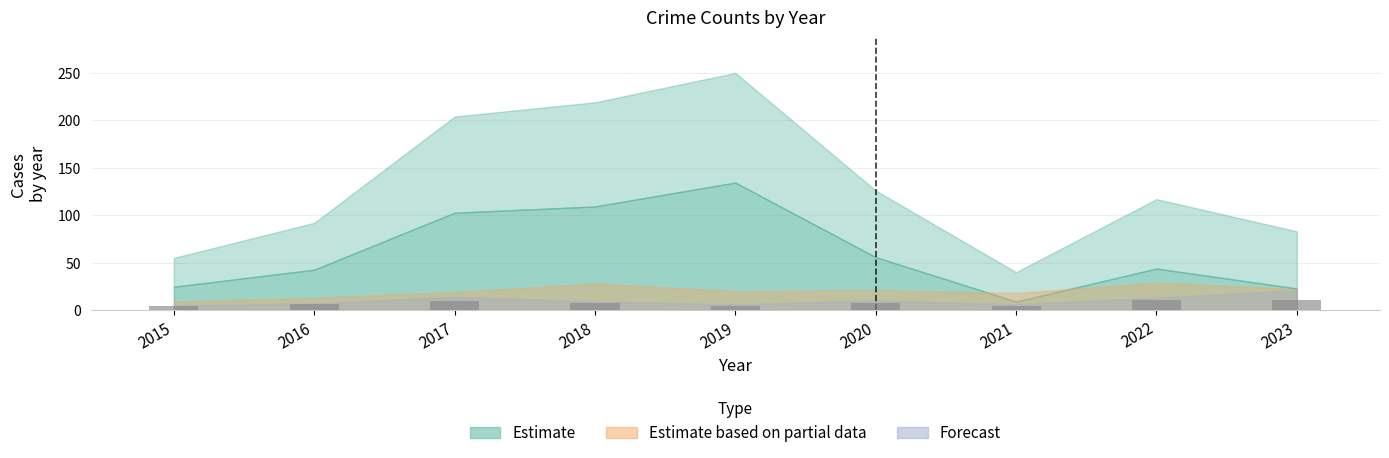

True or false: the data shows 6 at 2016.

True